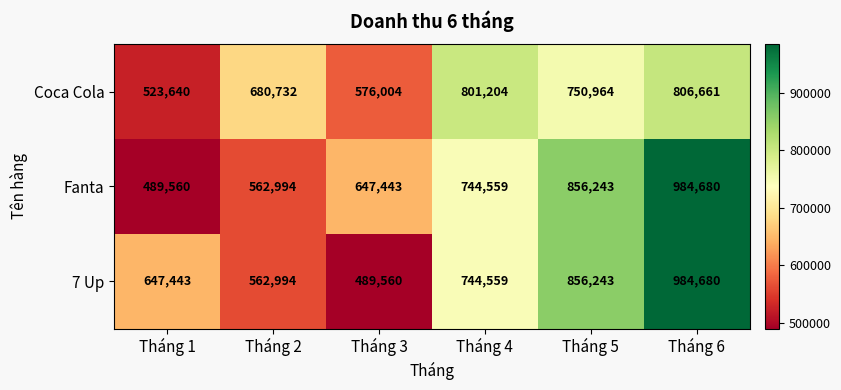

What is the difference between the 7 Up values at Tháng 6 and Tháng 5?

128437